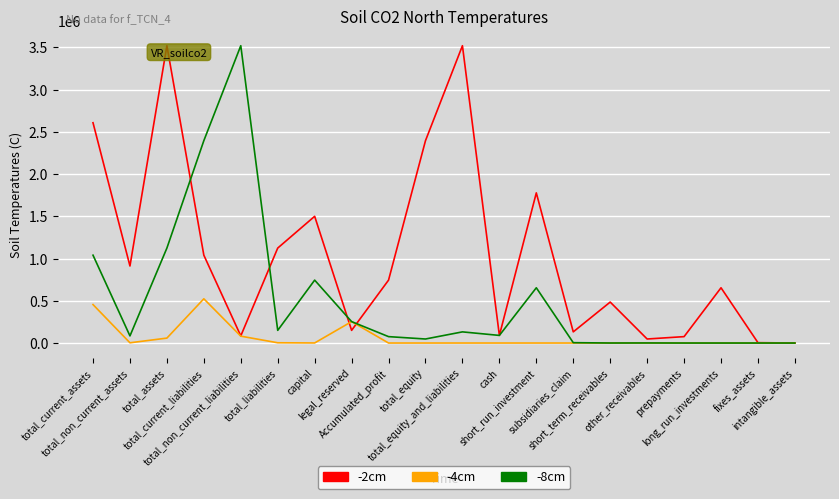

What is the greatest value displayed?

3519240